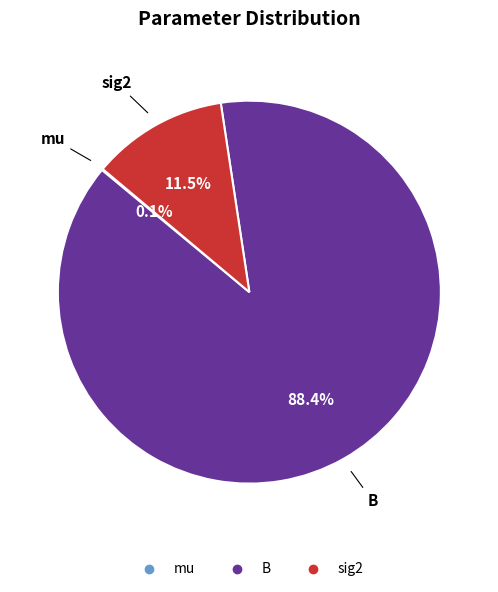

Does sig2 account for over 50% of the chart?

No